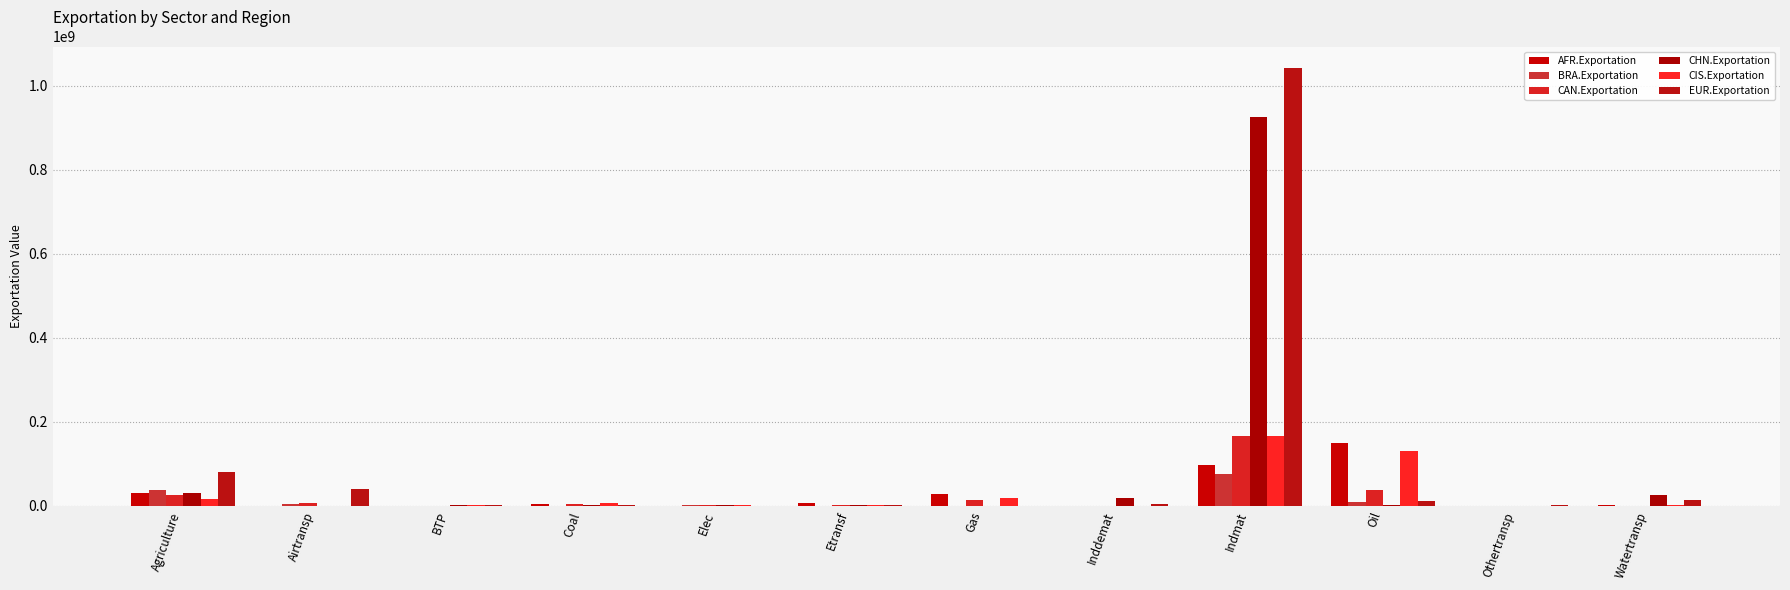

Between Airtransp and Etransf, which series saw the biggest shift?

EUR.Exportation